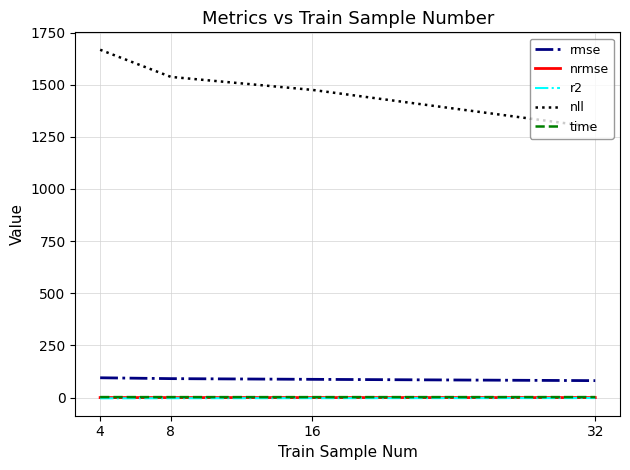

What is the greatest value displayed?

1667.4